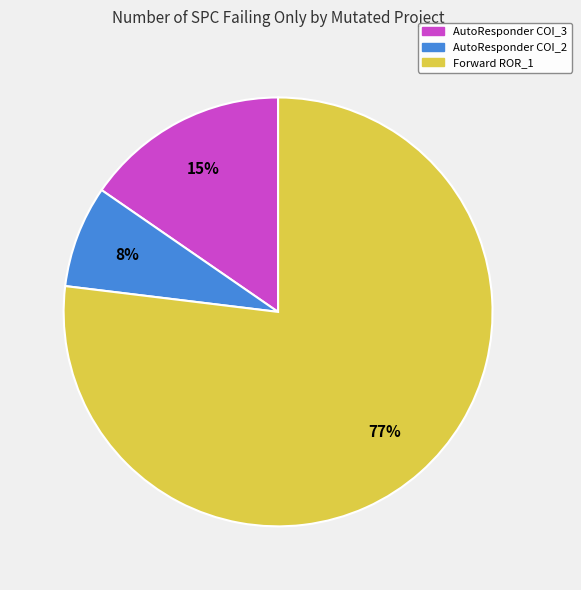

To the nearest percent, what is the difference between the largest and smallest slice percentages?

69%